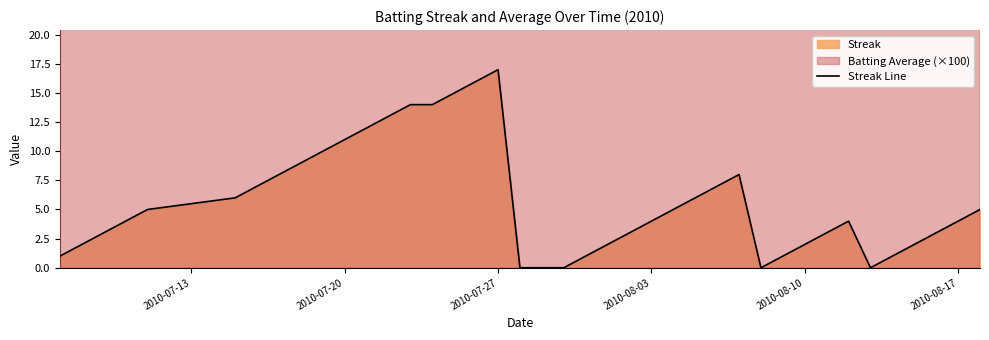

How many data points are above 4?

19